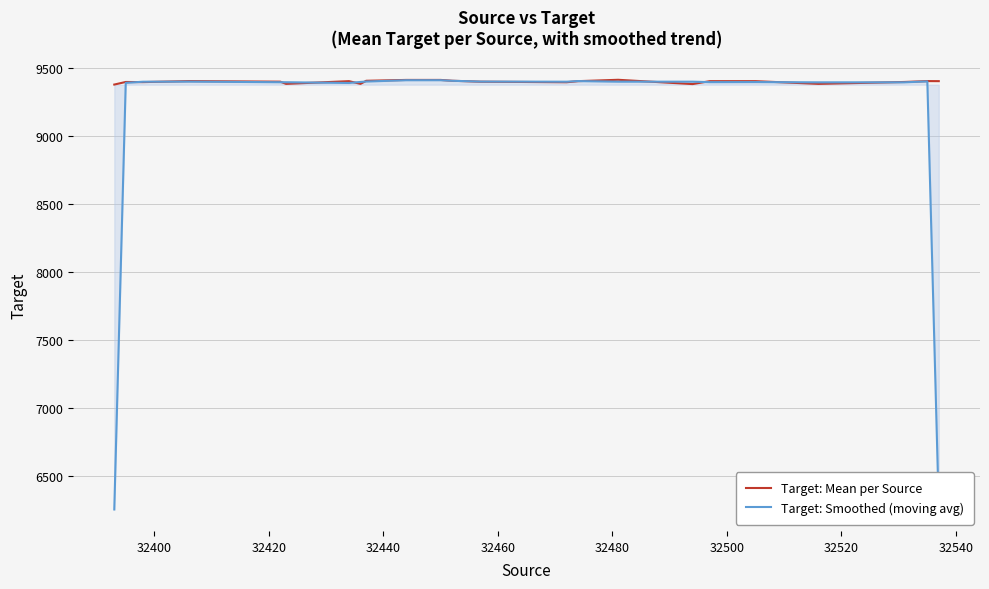

How many series are shown in this chart?

2